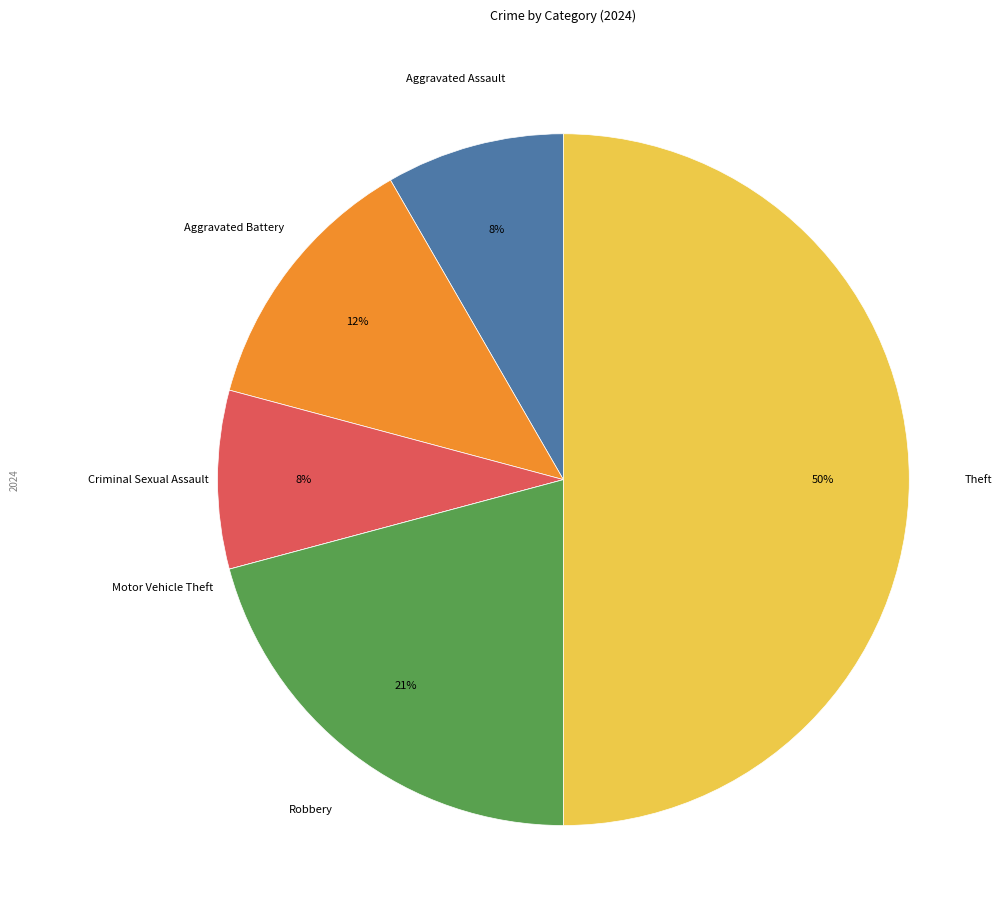

Is the sum of Criminal Sexual Assault and Robbery greater than half?

No